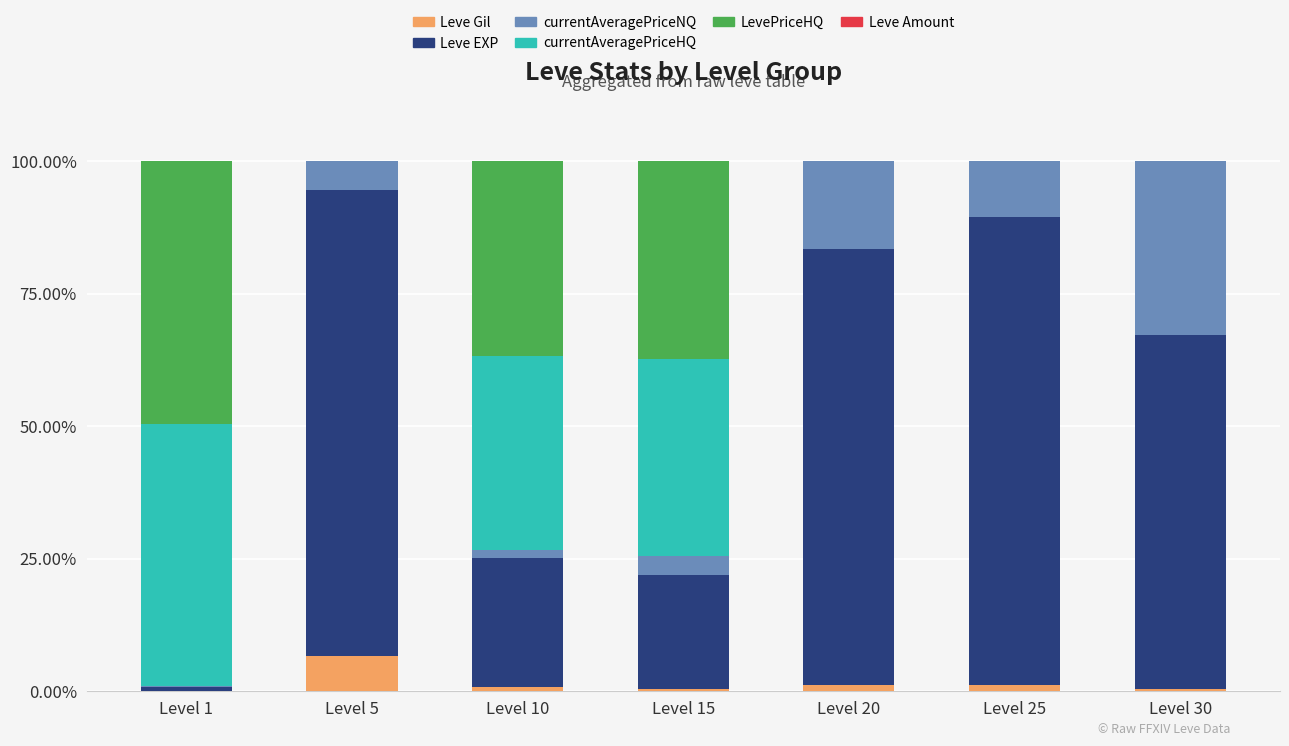

True or false: Leve Gil has a value of 0.5 at Level 30.

True